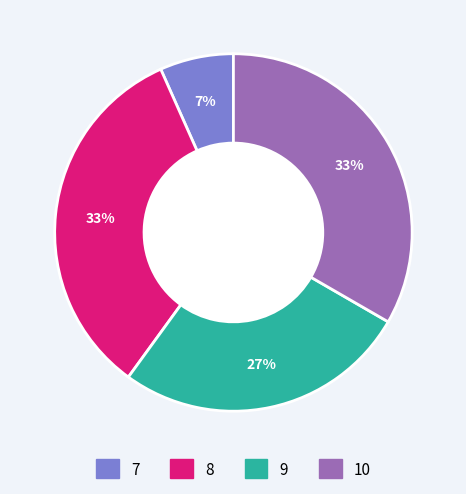

Is the sum of 10 and 7 greater than half?

No